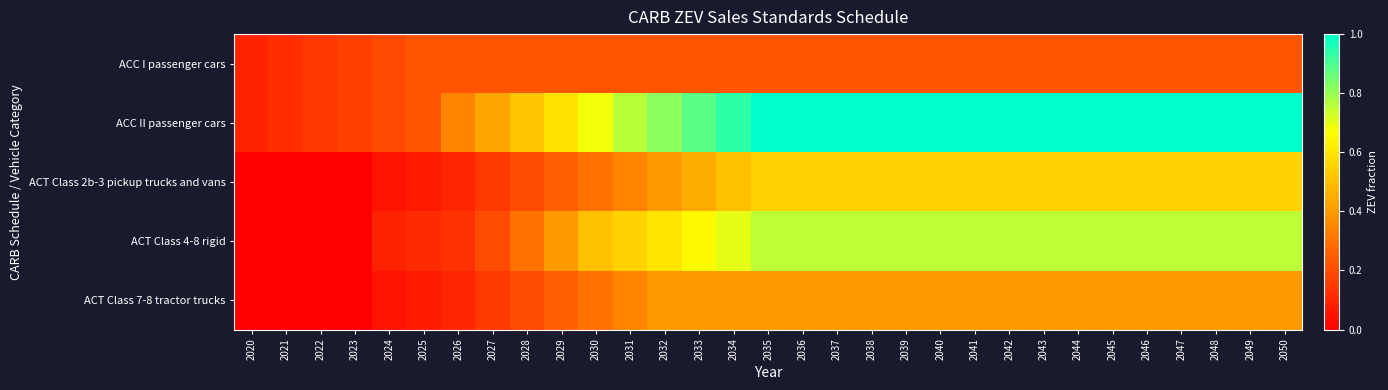

How many data points does each series have?

31